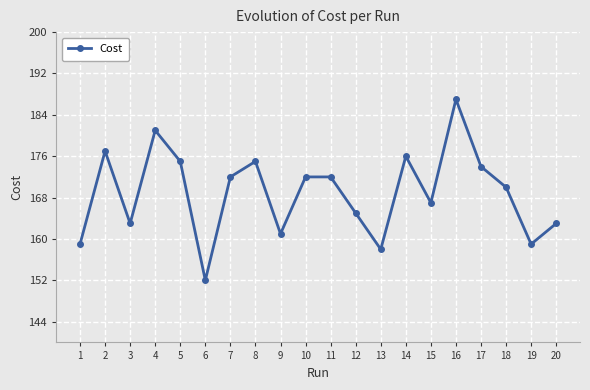

What is the value of the 2nd point from the left?

177